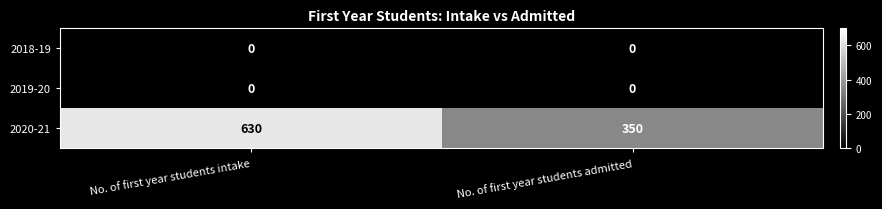

Which series has the largest total across all categories?

2020-21